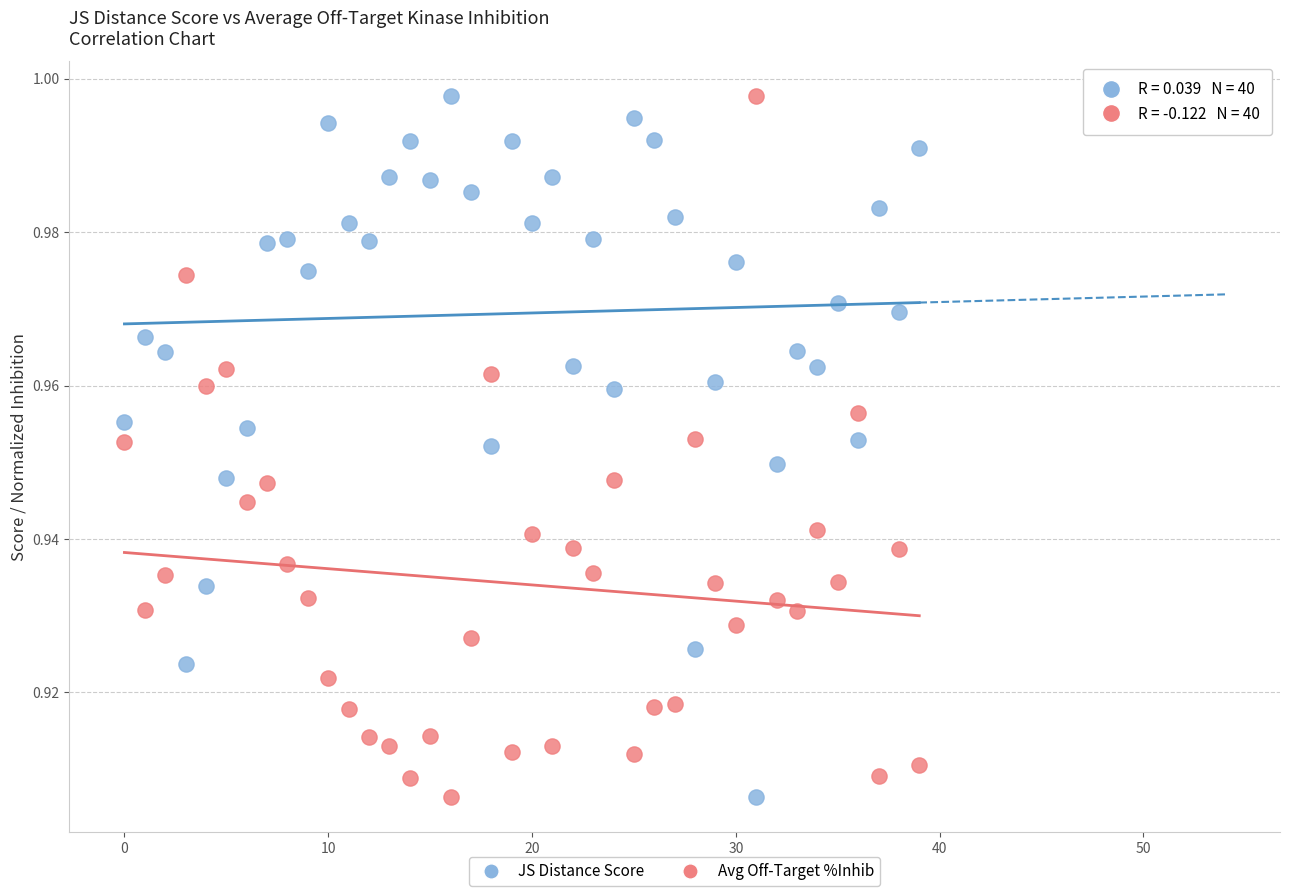

Count the number of points in this scatter plot.

80